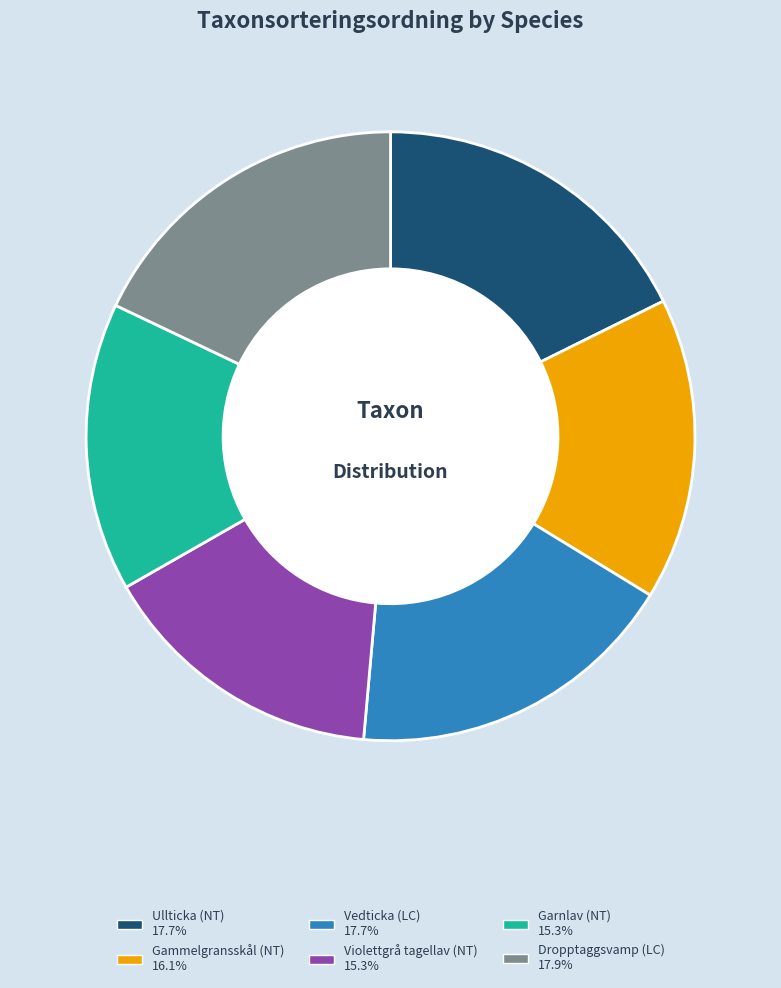

Between Violettgrå tagellav (NT) and Gammelgransskål (NT), which is larger?

Gammelgransskål (NT)